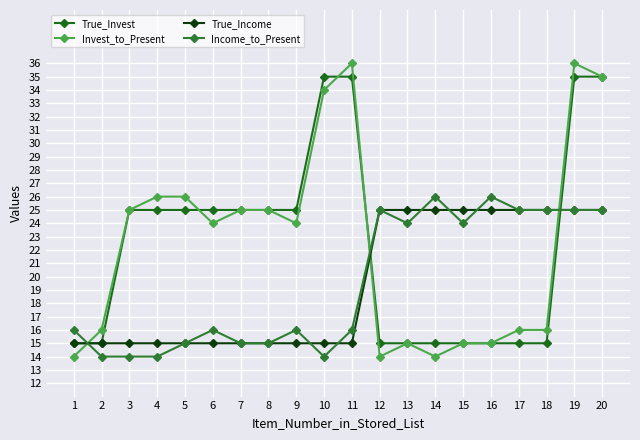

How many interior local peaks does the Income_to_Present series have?

5